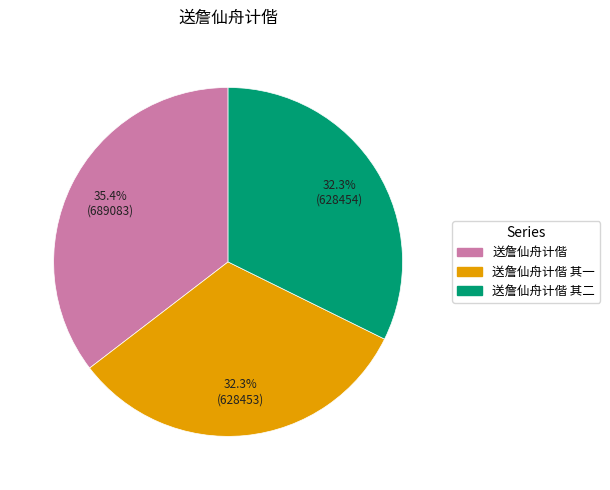

Count the number of slices in the pie.

3